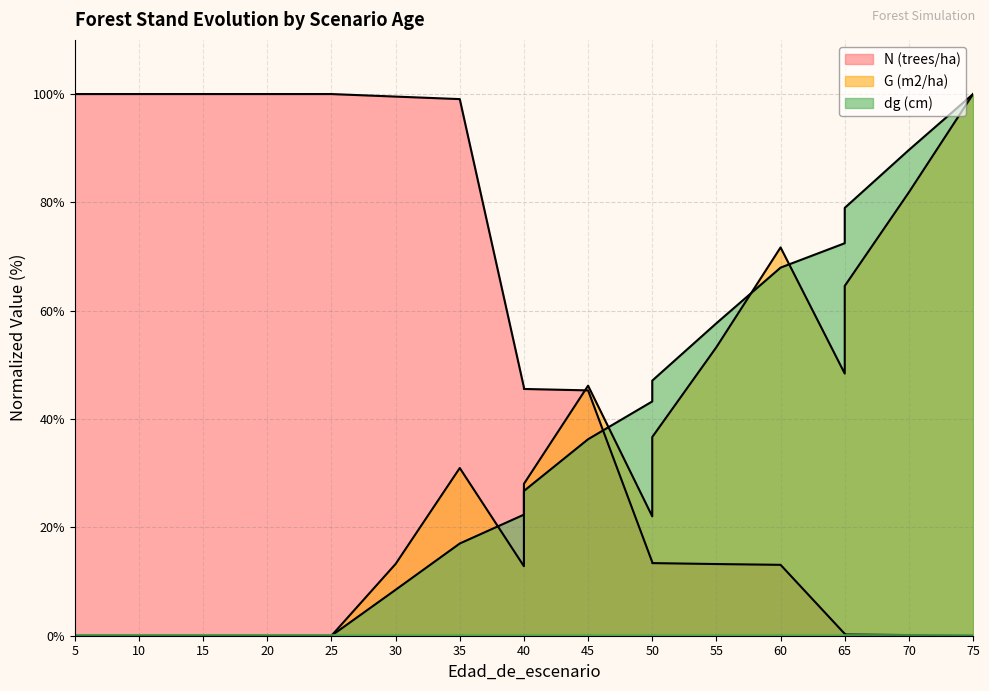

Which series has the largest total across all categories?

N (trees/ha)